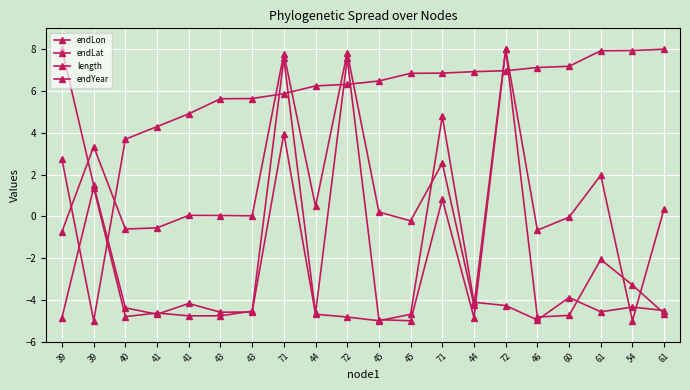

At which category does endLon reach its first local peak?

39